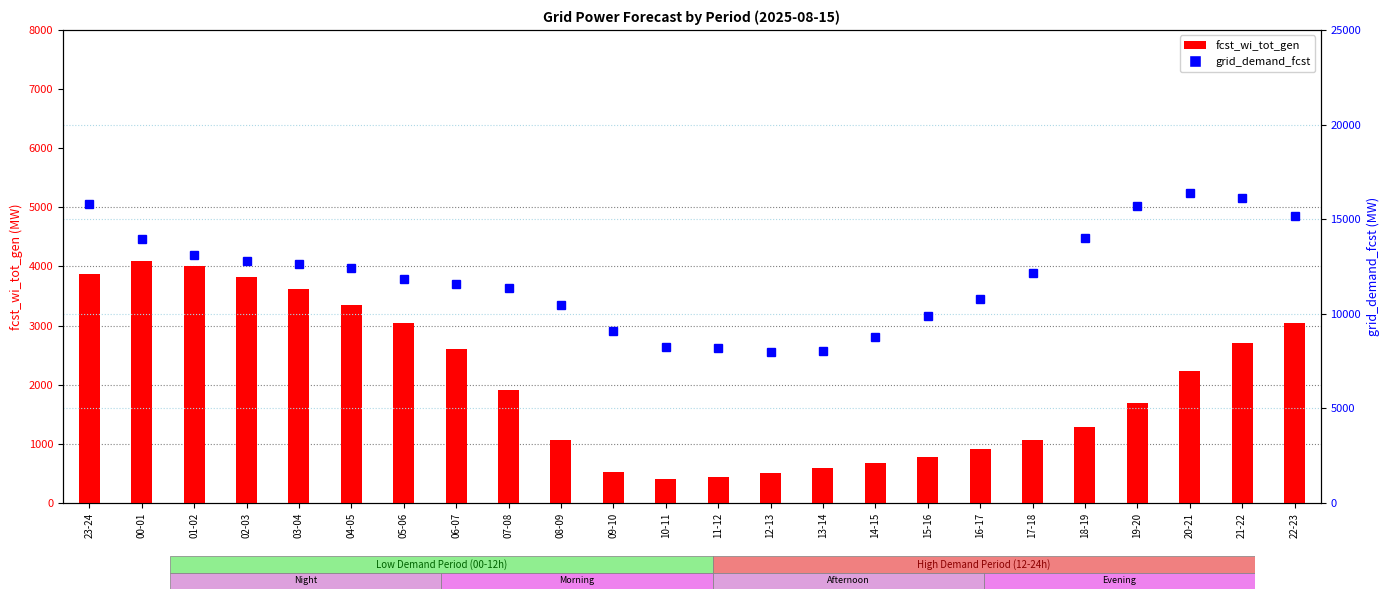

What is the sum of all fcst_wi_tot_gen values?

48234